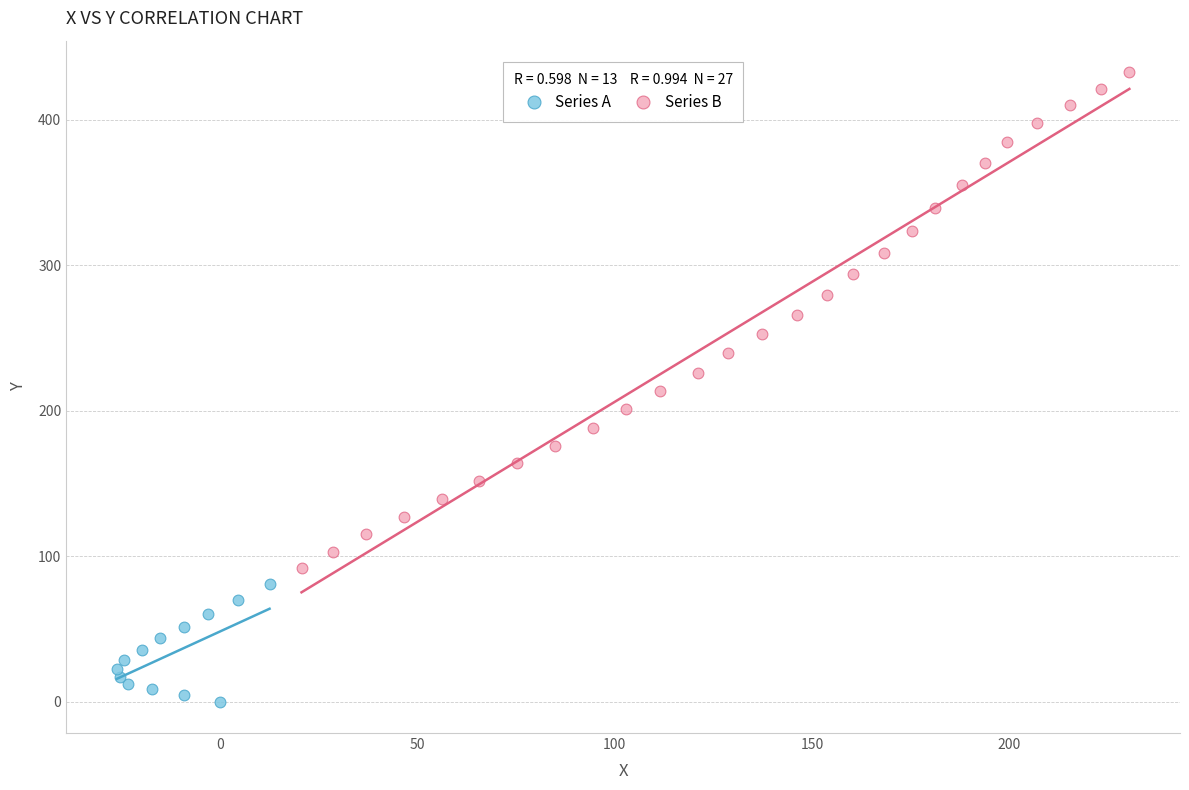

Which series reaches the maximum Y coordinate?

Series B